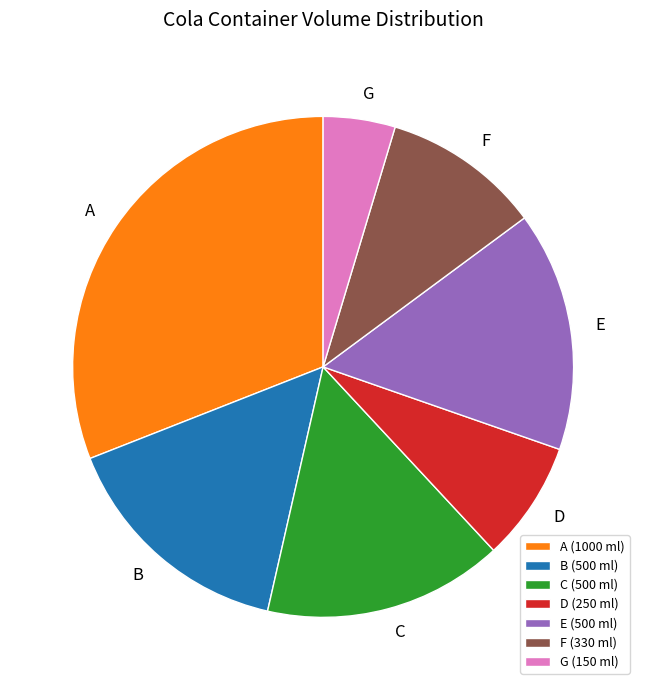

Approximately how many times larger is the value at B compared to G?

3.3